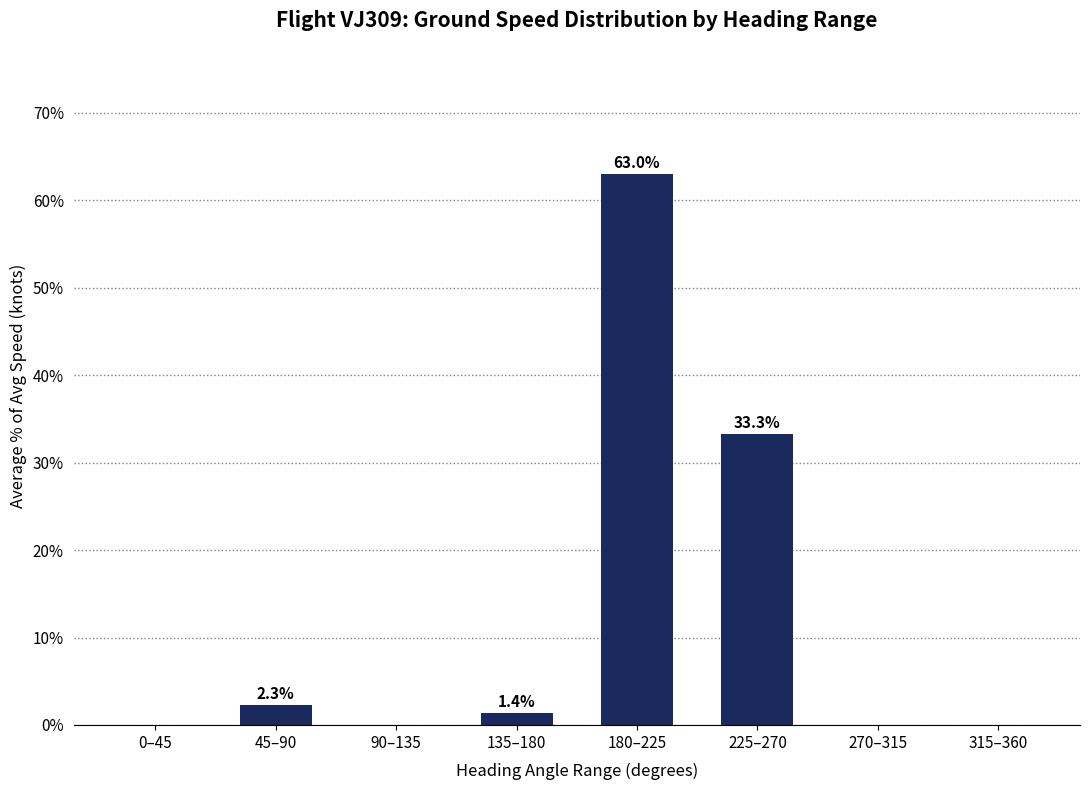

The chart shows a value of -43.8 at 270–315. True or false?

False